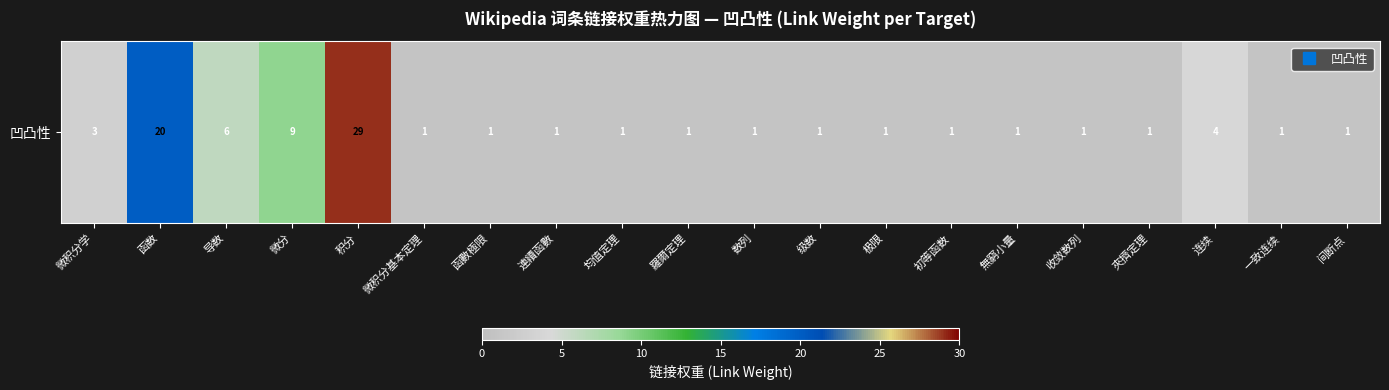

How many series are shown in this chart?

1